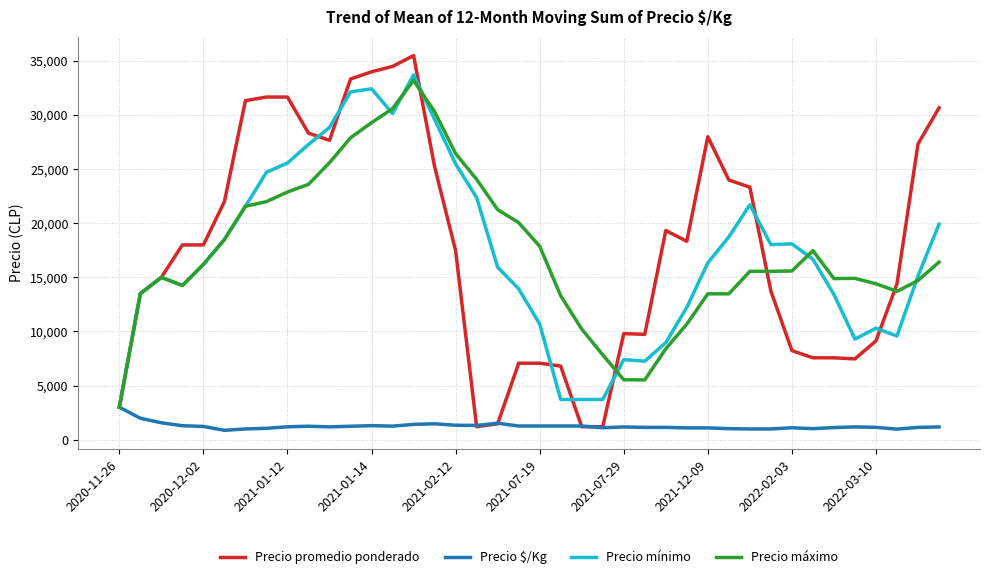

Which series has the largest range (max minus min)?

Precio promedio ponderado